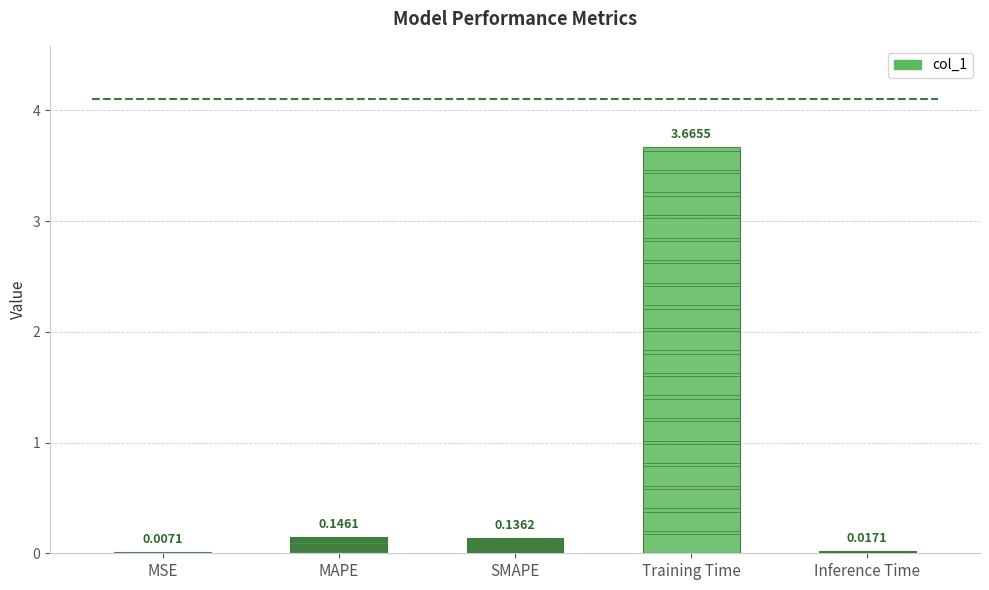

What is the sum of the values at SMAPE and Training Time?

3.8